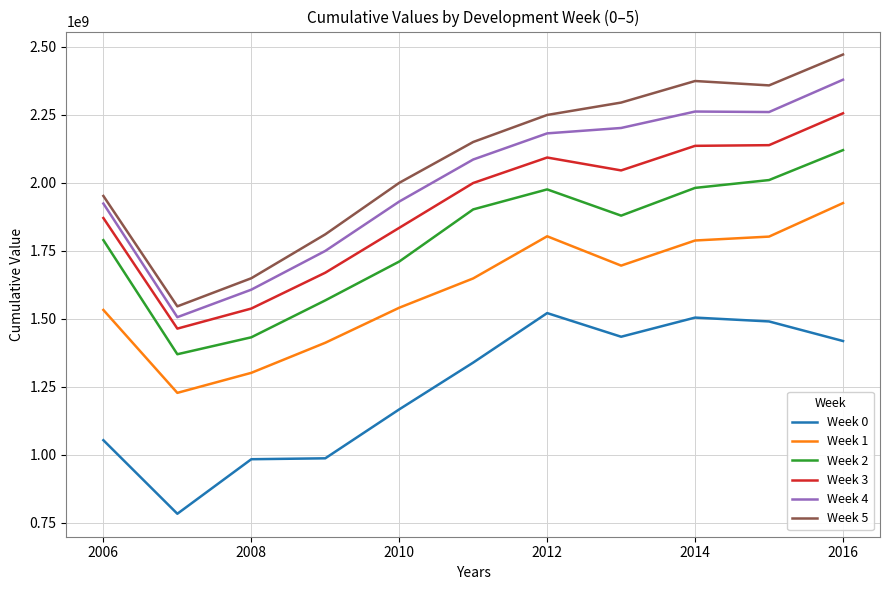

What is the average value of the Week 5 series?

2078071879